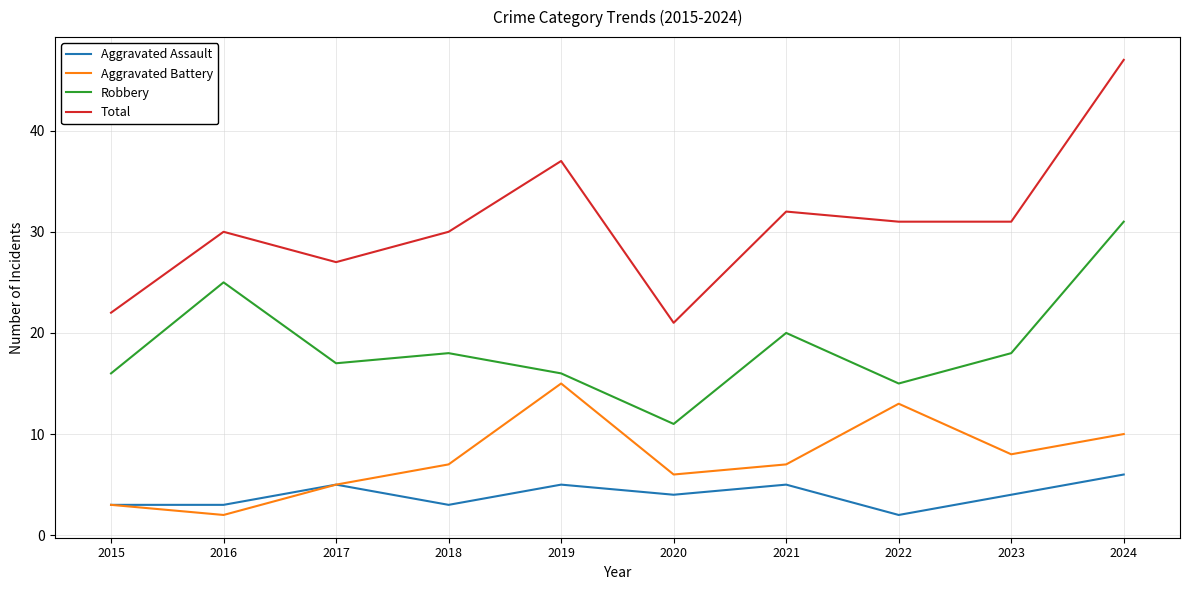

In Aggravated Battery, how many points are higher than both neighbors (excluding endpoints)?

2